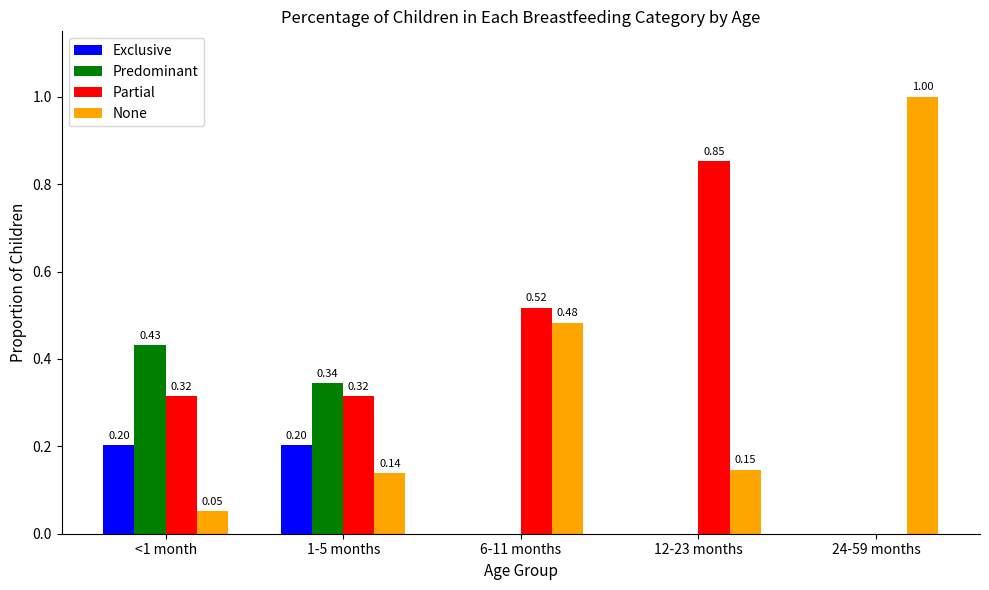

Which series changed the most between <1 month and 12-23 months?

Partial